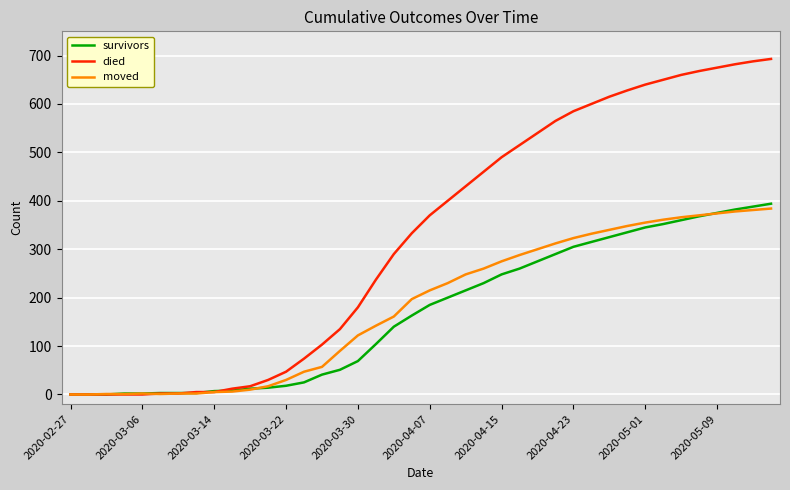

Which series has the largest total across all categories?

died